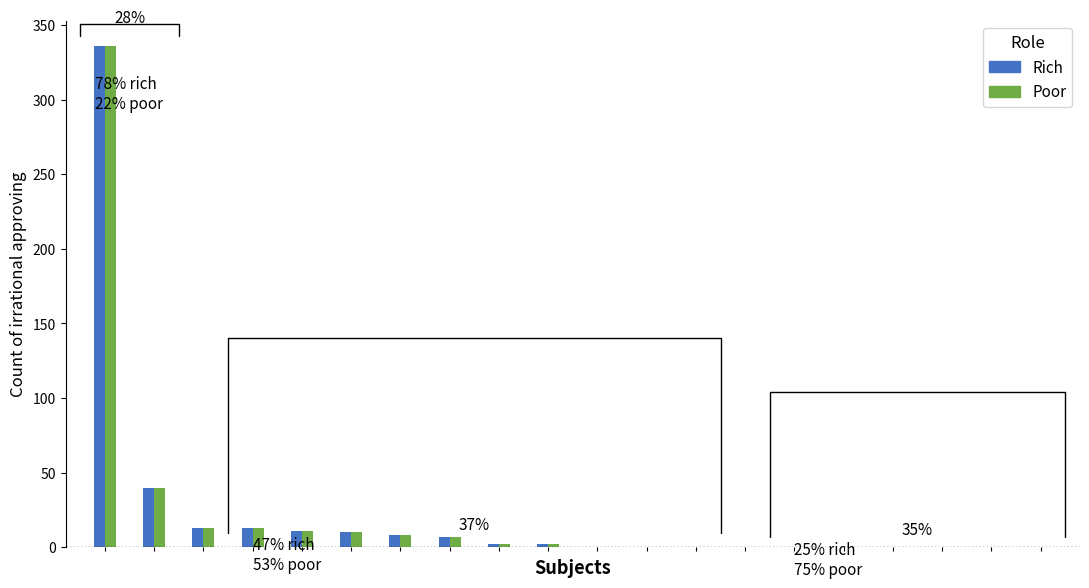

True or false: Poor has a value of 233 at erick-40-56.

False